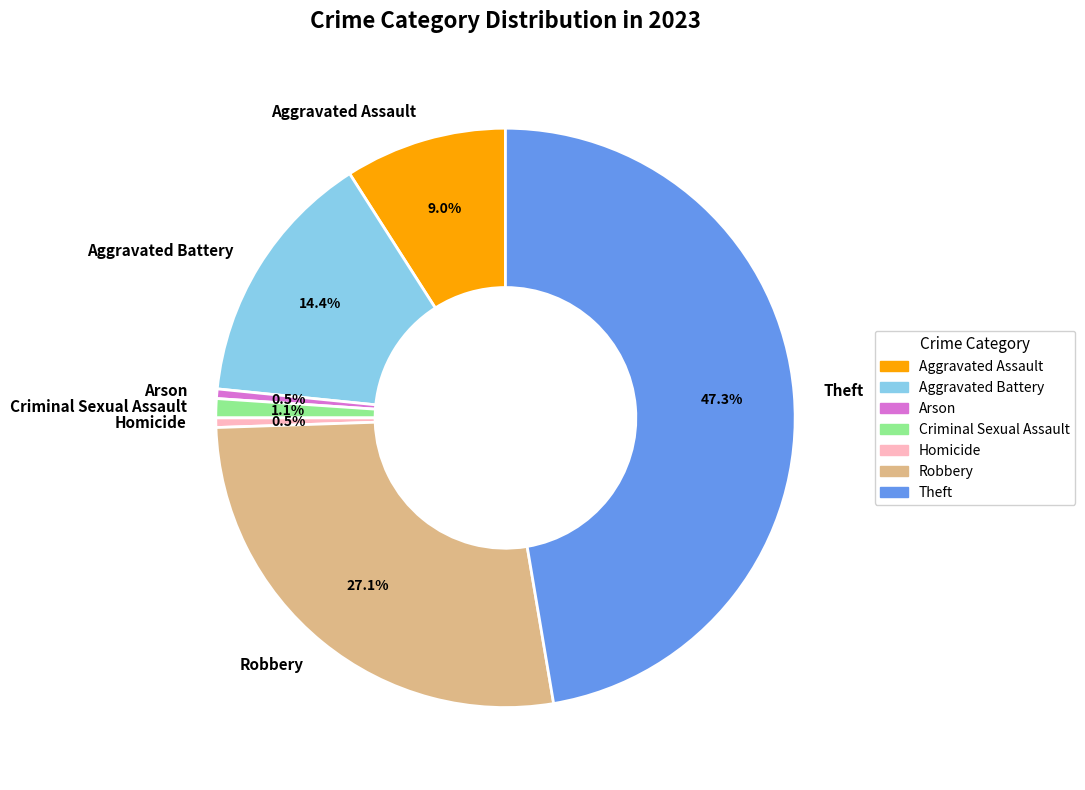

Does Arson account for over 50% of the chart?

No